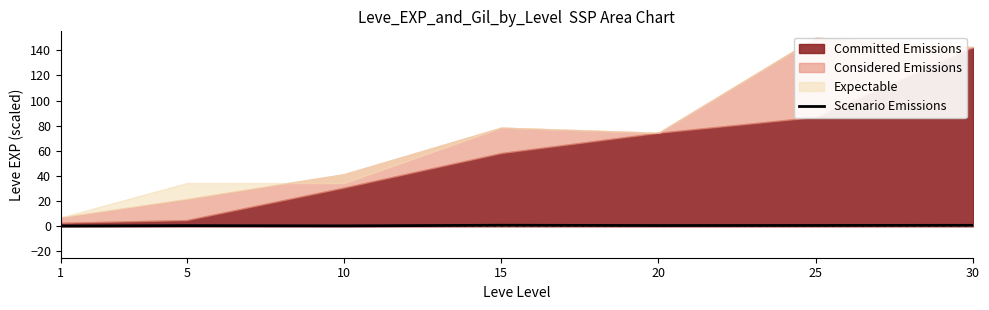

Where is the data nearest to the value 0?

1